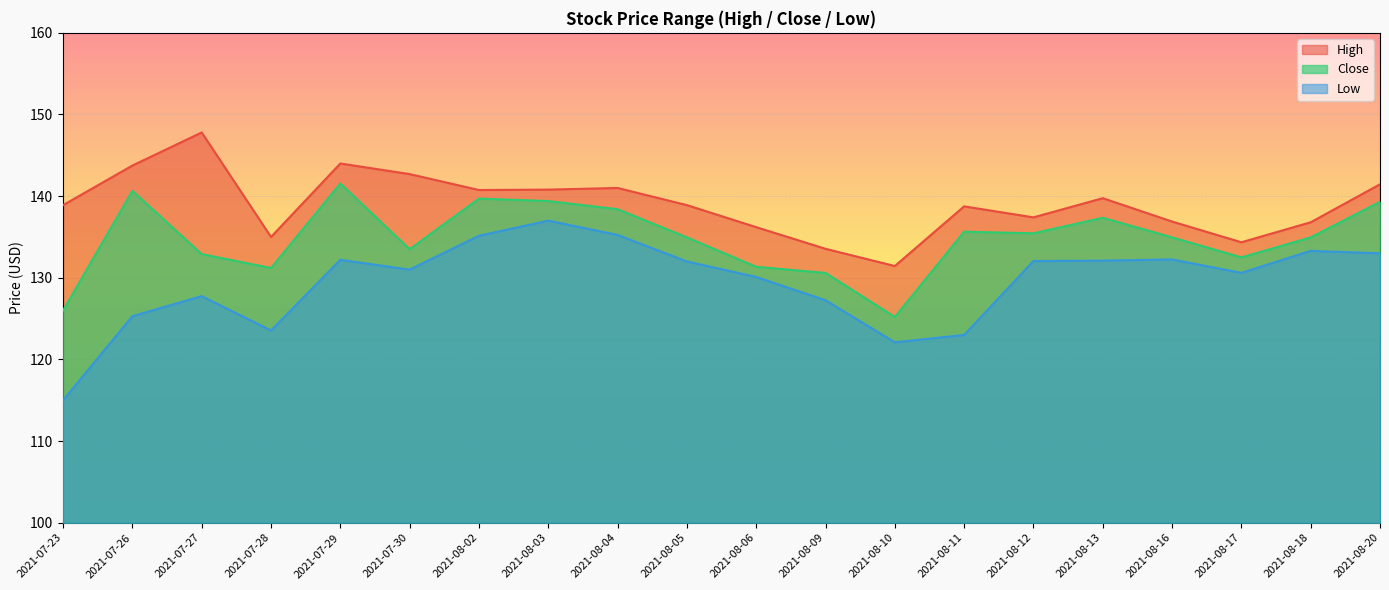

Is it true that Close equals 139.3 at 2021-08-20?

True